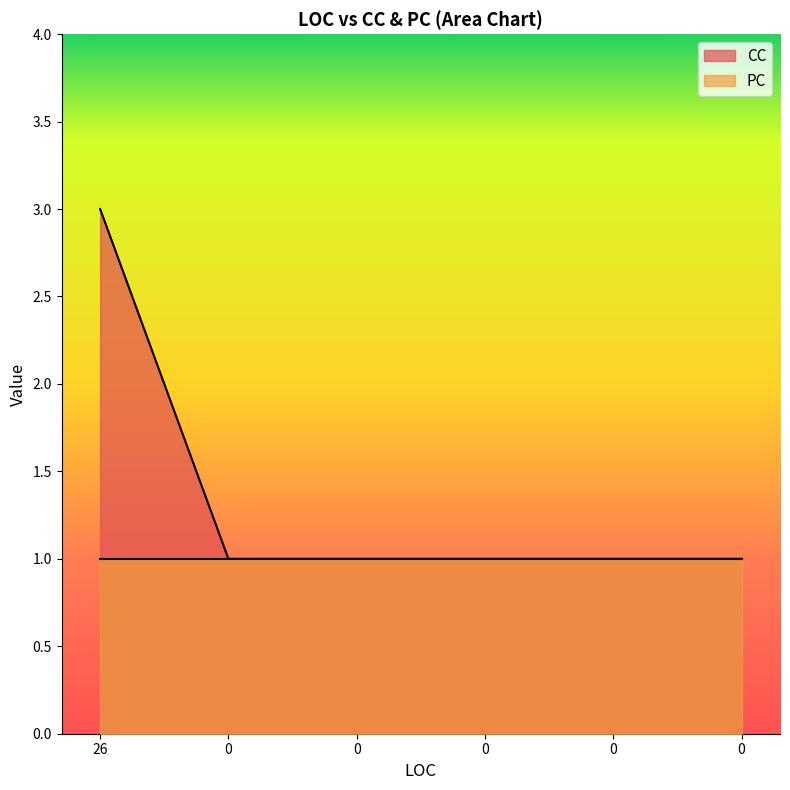

The value at 26 is 4. True or false?

False